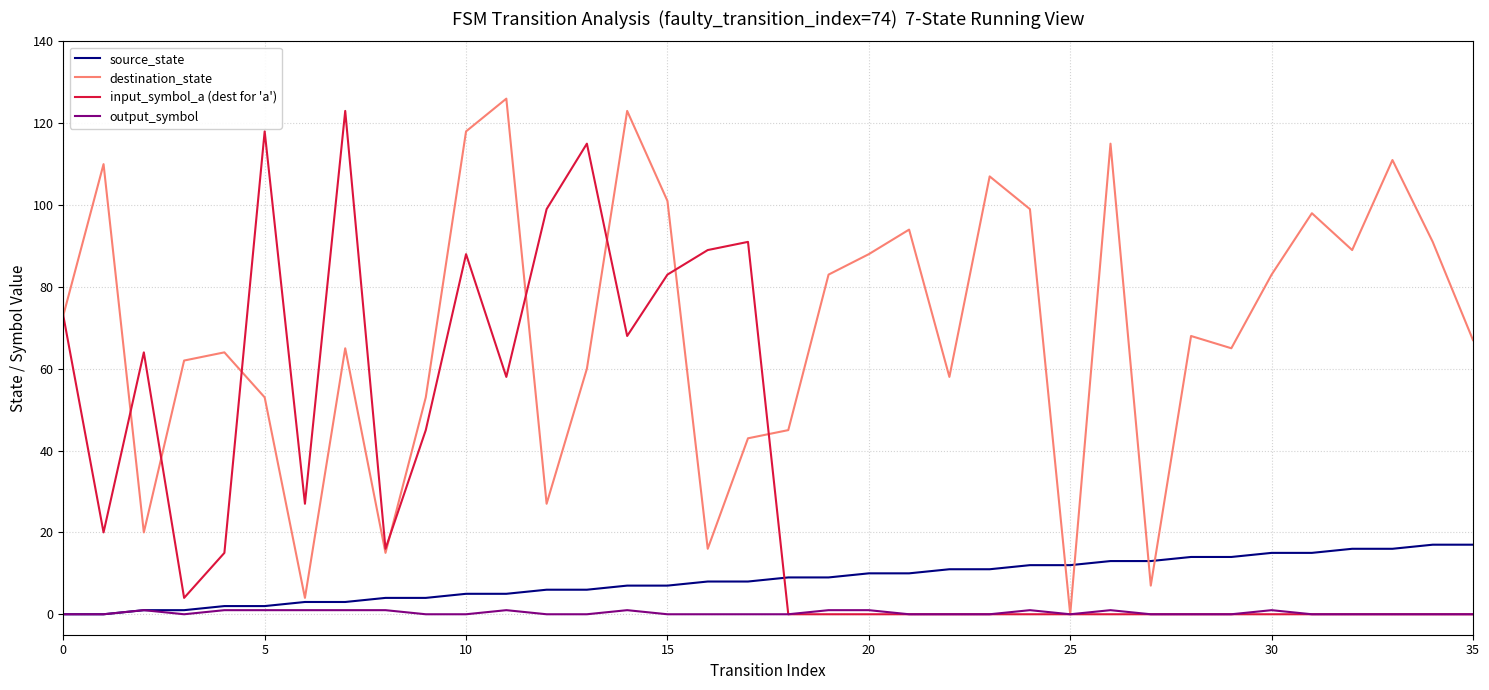

Which series has the largest total across all categories?

destination_state